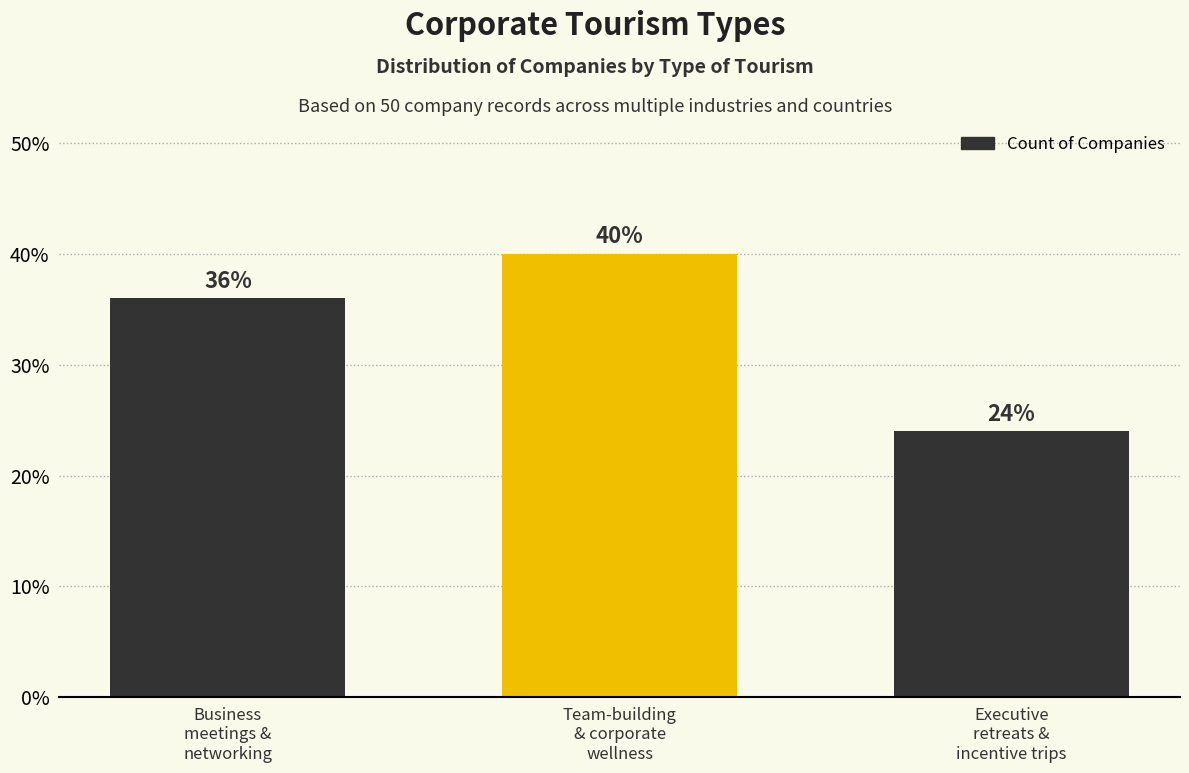

How many distinct data groups are displayed?

1